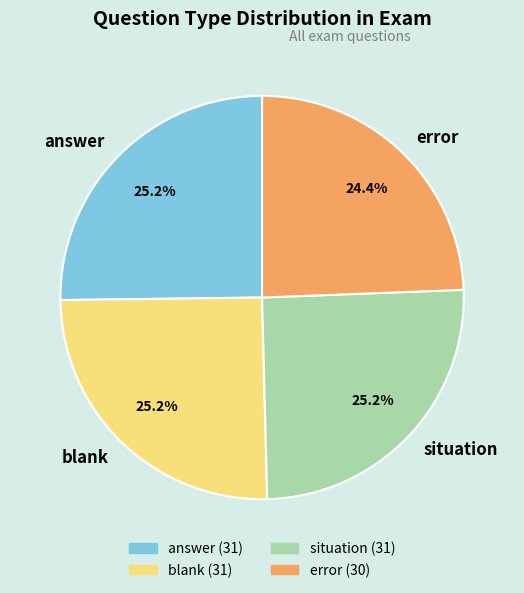

What is the smallest slice in the pie chart?

error